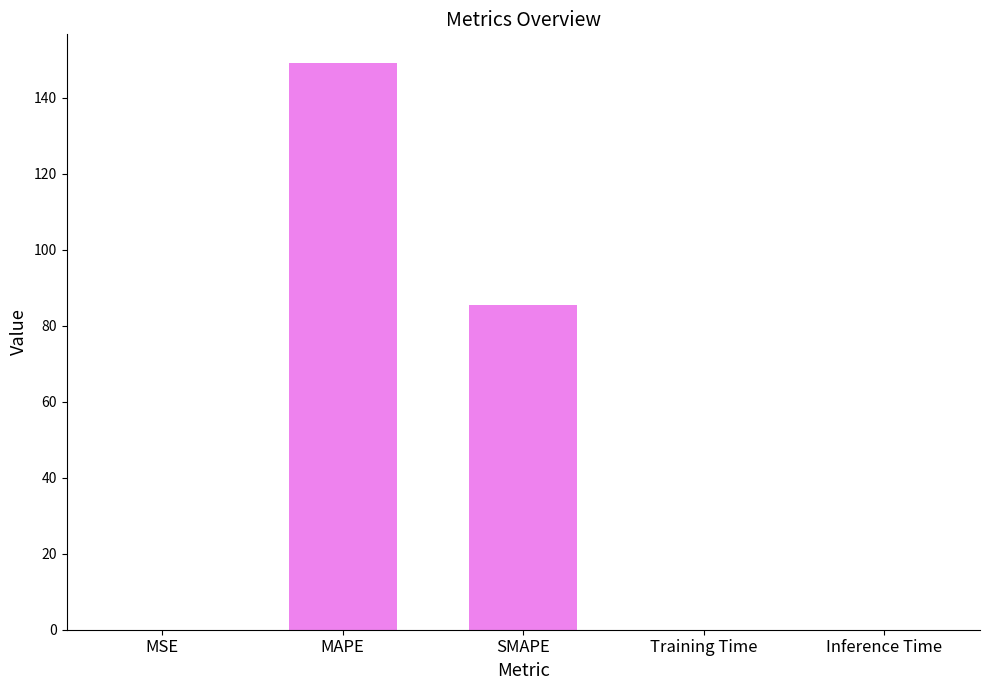

Is it true that the value at MAPE is 74.7?

False